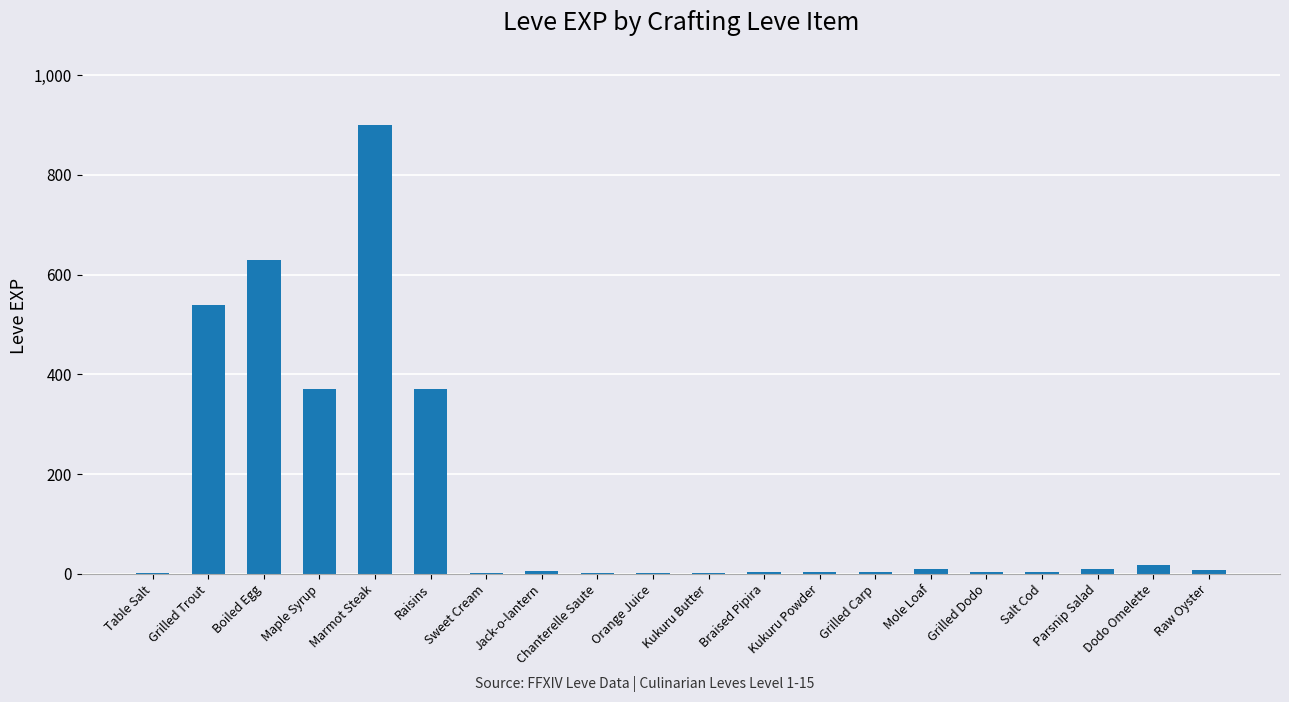

Between Dodo Omelette and Boiled Egg, which is larger?

Boiled Egg